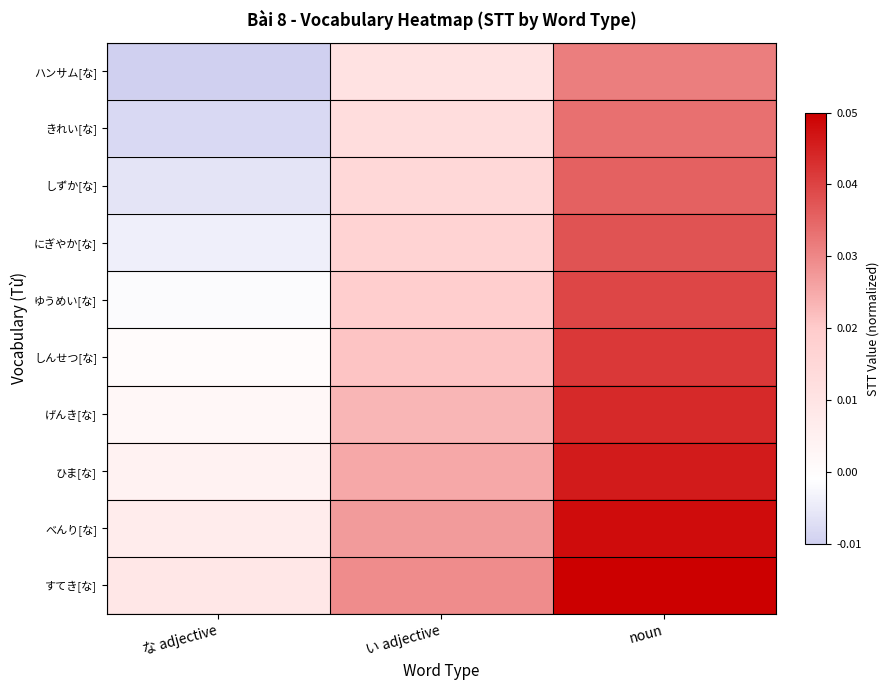

At how many categories does at least one series exceed 0?

3